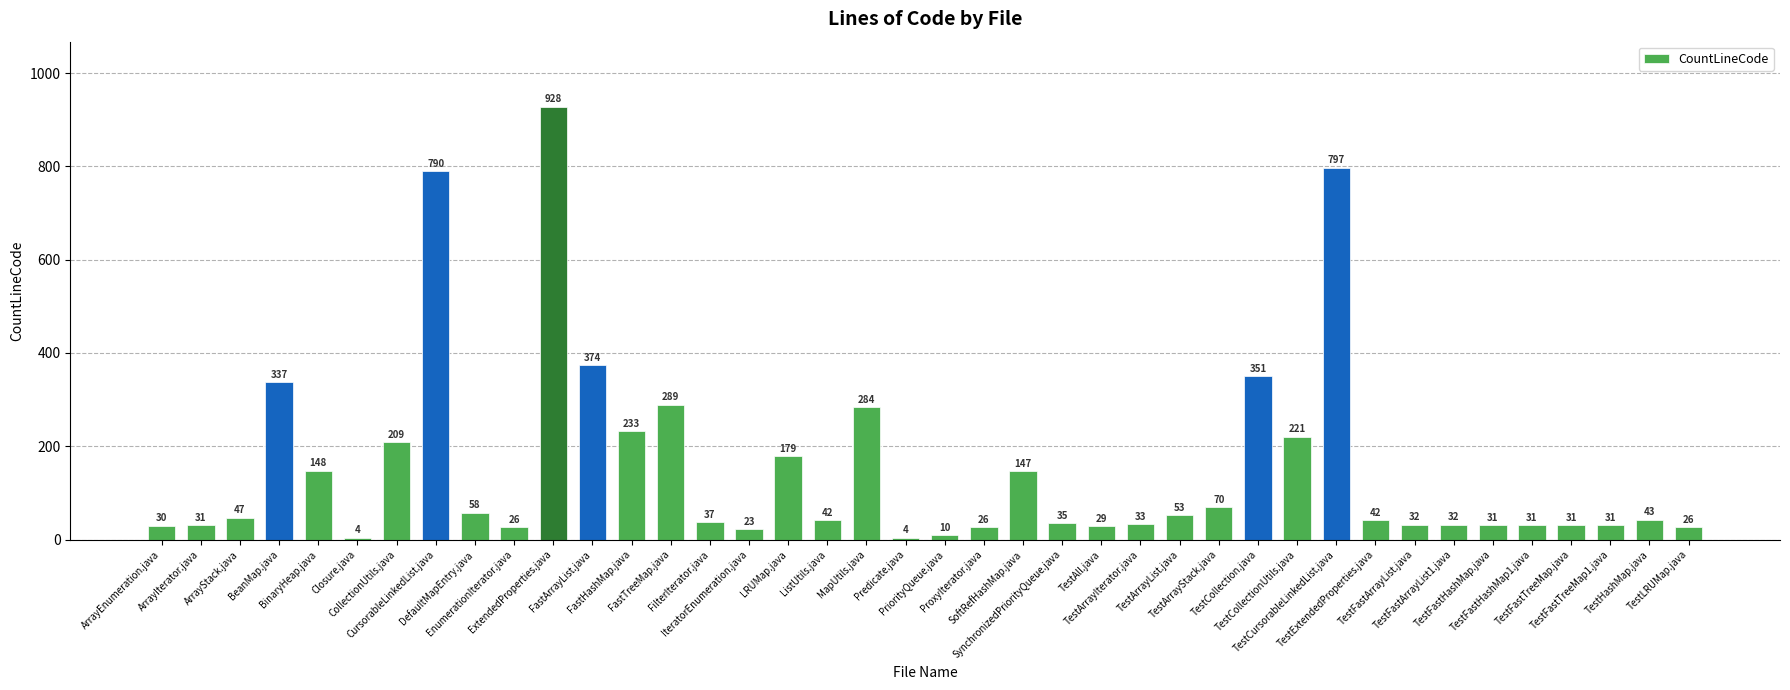

What is the value of the 30th bar from the left?

221